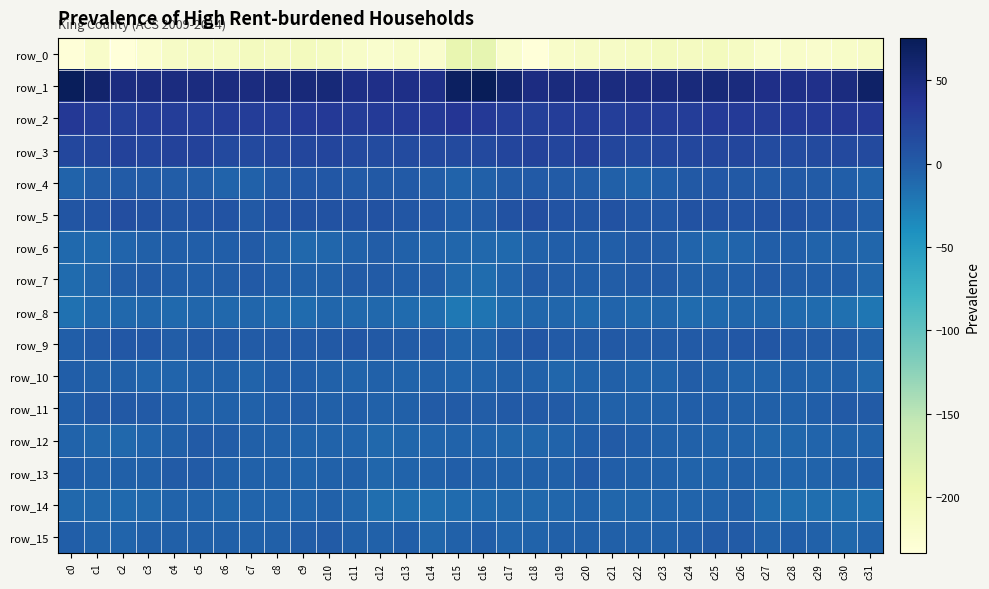

True or false: row_12 has a value of -14.4 at c18.

False